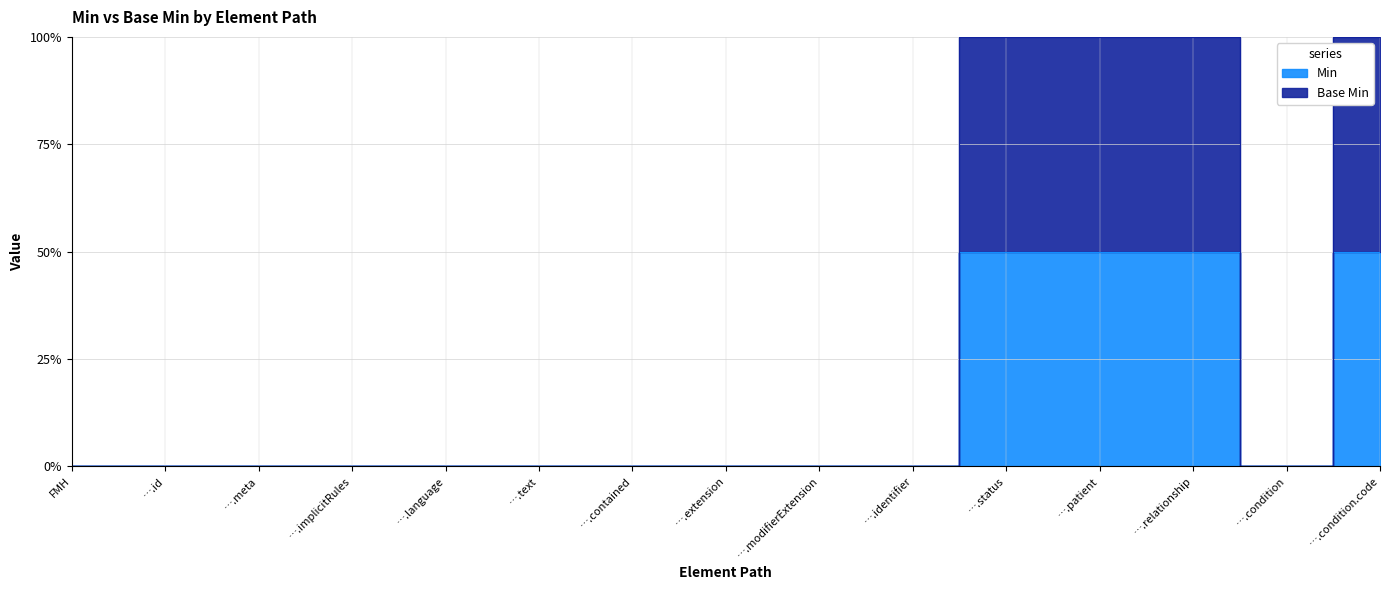

What is the maximum value shown in the chart?

100